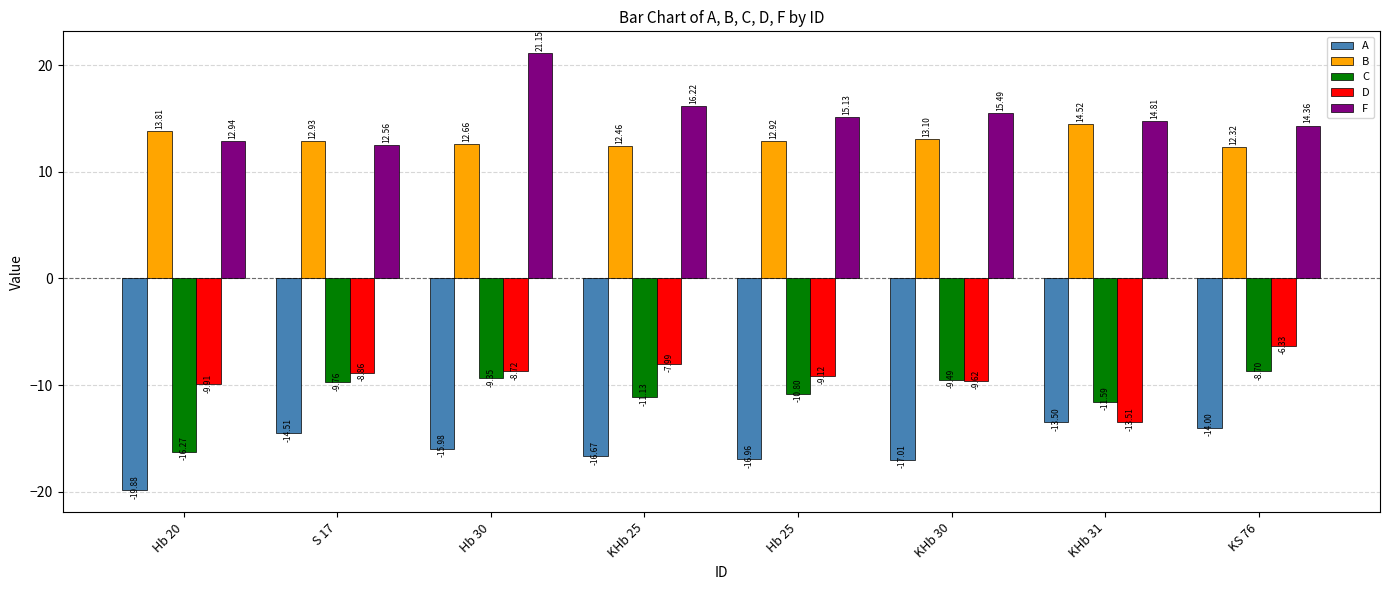

What is the difference between the highest and lowest values at S 17?

27.4